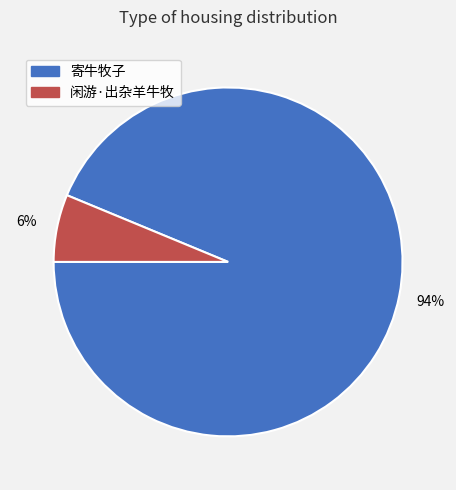

To the nearest percent, what portion does 闲游·出杂羊牛牧 represent?

6%